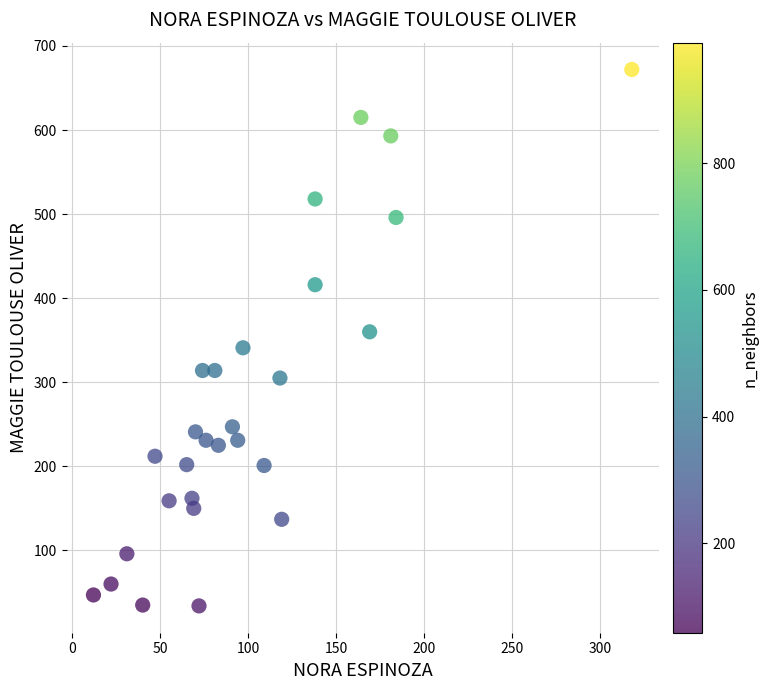

What is the range of X values (max minus min)?

306